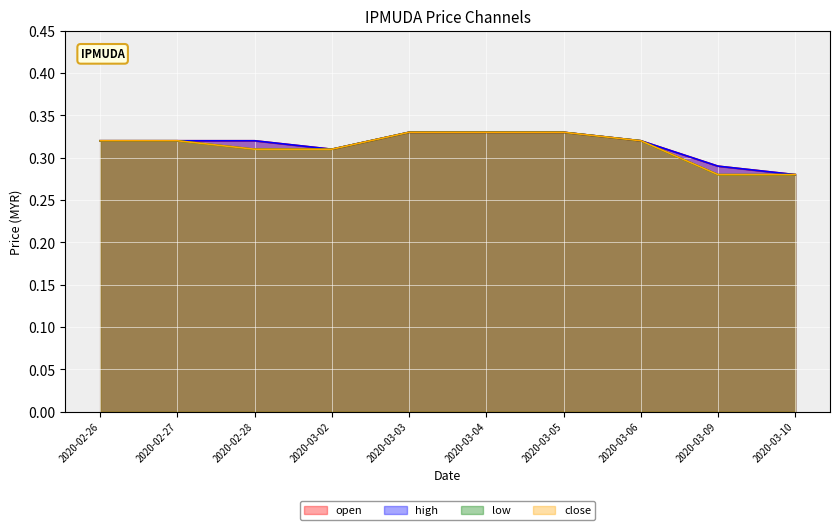

Reading right to left, list all the values displayed in this chart.

open: 2020-03-10=0.3	2020-03-09=0.3	2020-03-06=0.3	2020-03-05=0.3	2020-03-04=0.3	2020-03-03=0.3	2020-03-02=0.3	2020-02-28=0.3	2020-02-27=0.3	2020-02-26=0.3
high: 2020-03-10=0.3	2020-03-09=0.3	2020-03-06=0.3	2020-03-05=0.3	2020-03-04=0.3	2020-03-03=0.3	2020-03-02=0.3	2020-02-28=0.3	2020-02-27=0.3	2020-02-26=0.3
low: 2020-03-10=0.3	2020-03-09=0.3	2020-03-06=0.3	2020-03-05=0.3	2020-03-04=0.3	2020-03-03=0.3	2020-03-02=0.3	2020-02-28=0.3	2020-02-27=0.3	2020-02-26=0.3
close: 2020-03-10=0.3	2020-03-09=0.3	2020-03-06=0.3	2020-03-05=0.3	2020-03-04=0.3	2020-03-03=0.3	2020-03-02=0.3	2020-02-28=0.3	2020-02-27=0.3	2020-02-26=0.3